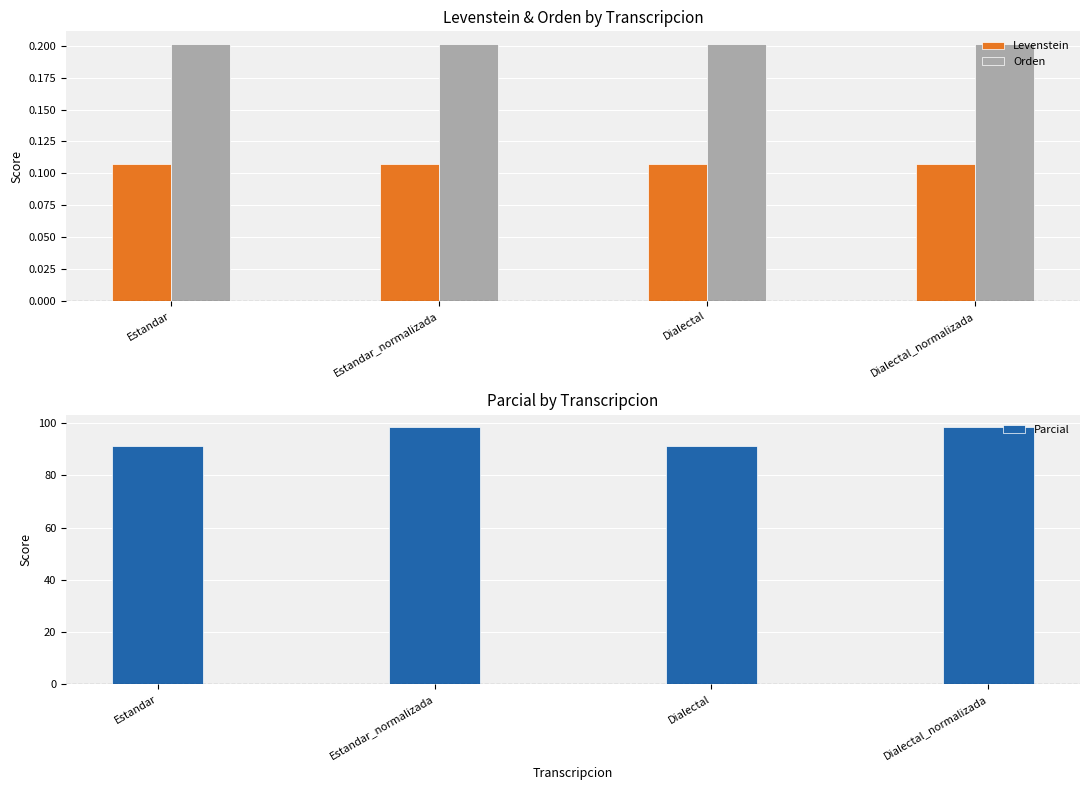

How many groups of bars are there?

4